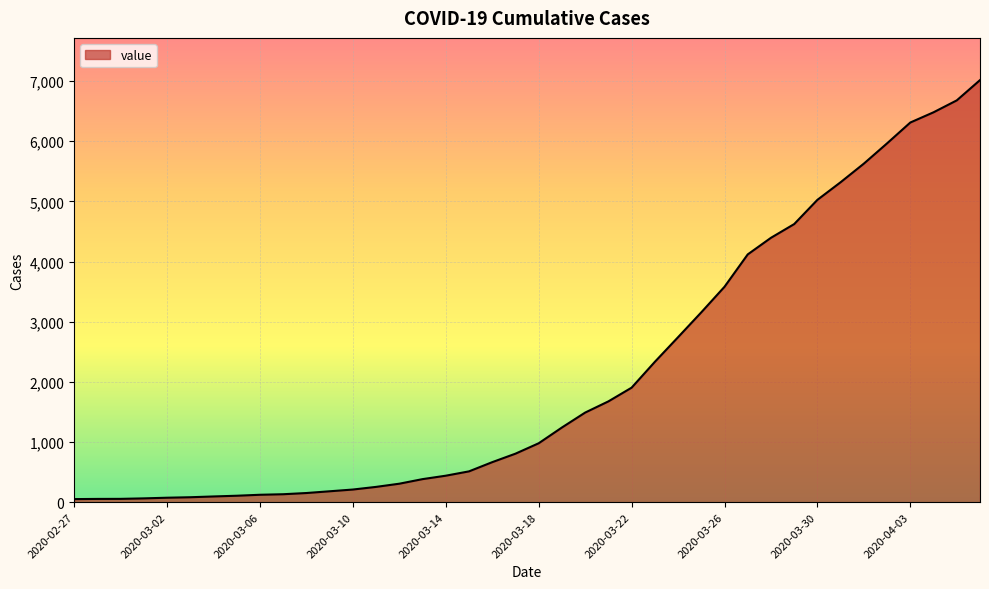

What is the greatest value displayed?

7015